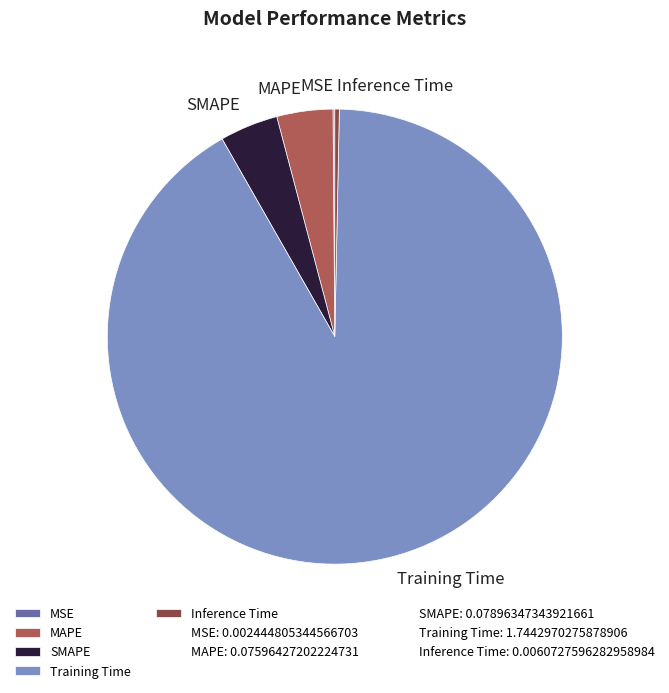

Which slice is the largest?

Training Time